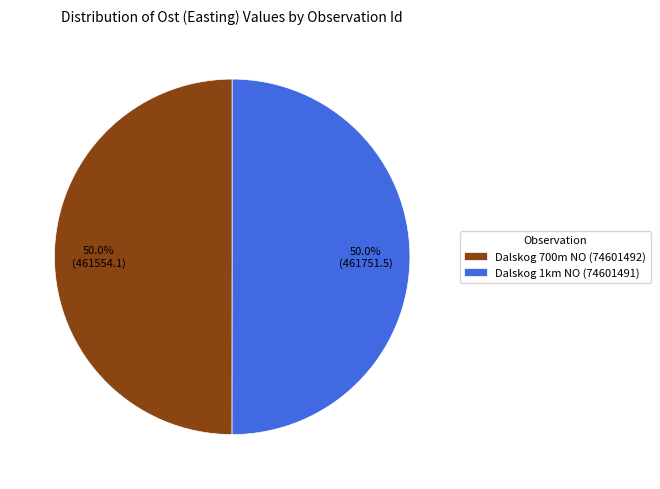

Do Dalskog 1km NO (74601491) and Dalskog 700m NO (74601492) together represent more than half of the pie?

Yes